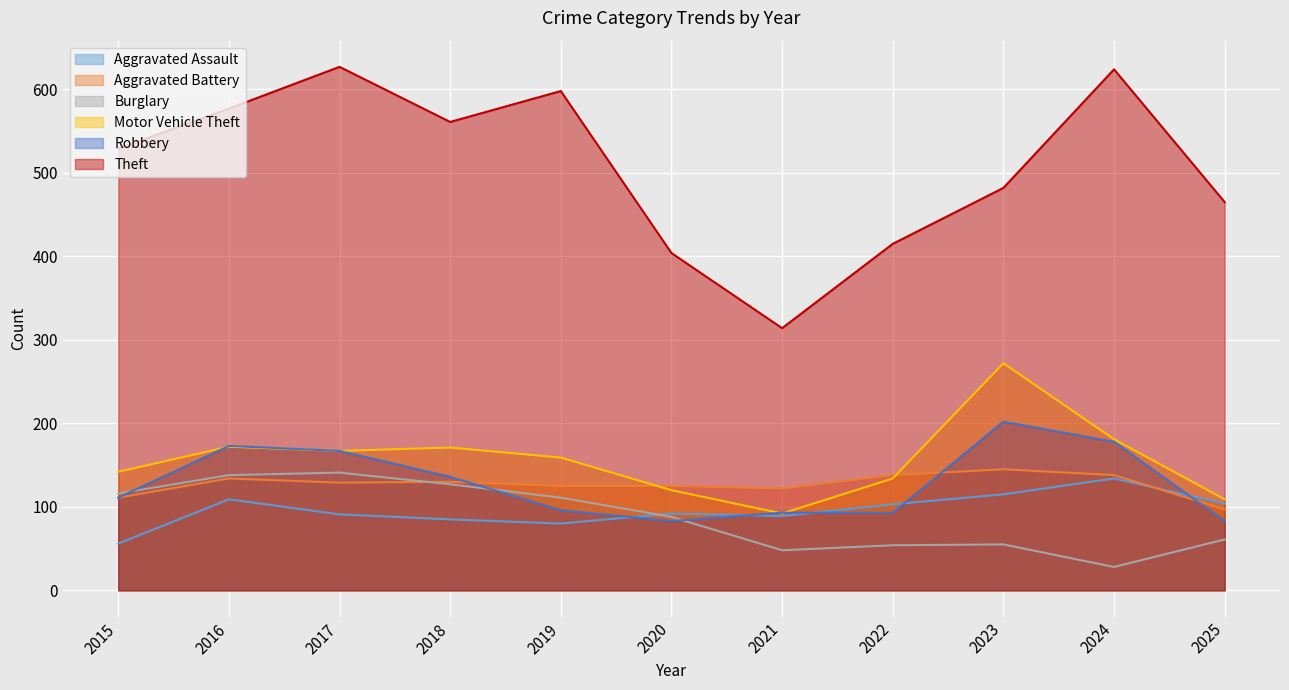

Between 2020 and 2024, which series saw the biggest shift?

Theft